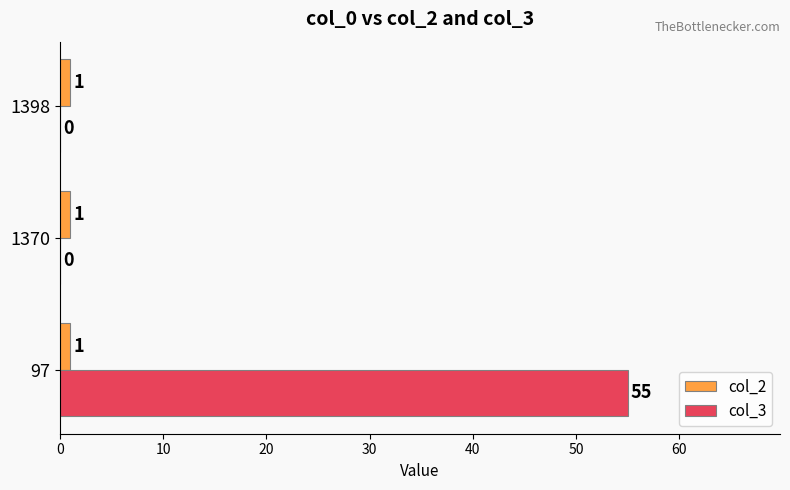

Which series has the largest total across all categories?

col_3